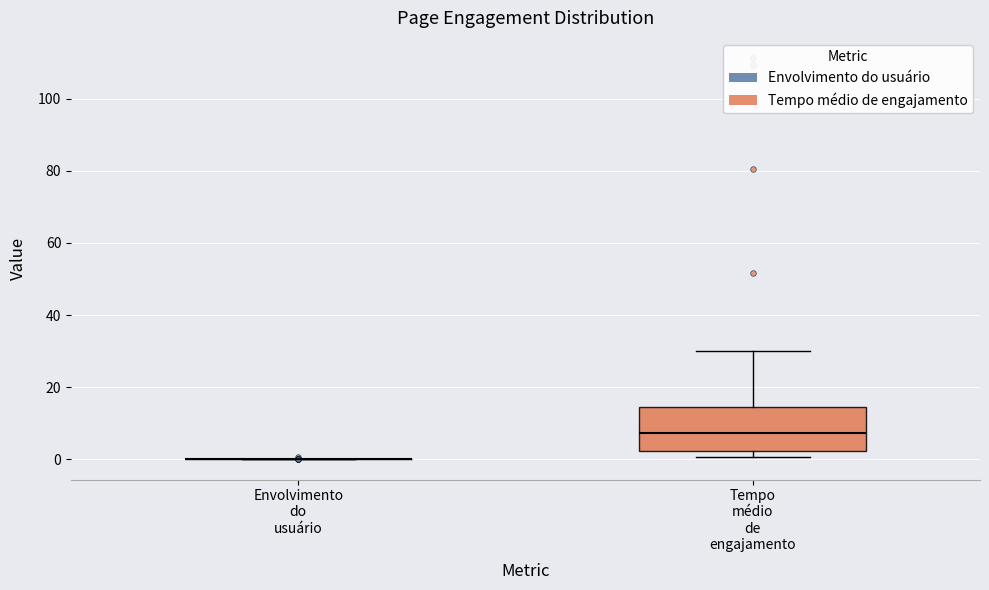

Reading left to right, transcribe this box plot: for each box, give where its median line is, the range the box spans, and where its two whiskers end, as read against the y-axis. The values are not printed on the chart, so give them approximately, as read against the axis.

Envolvimento do usuário: box collapsed to a line at 0, whiskers 0 to 0
Tempo médio de engajamento: median 8, box 2 to 14, whiskers 0 to 30